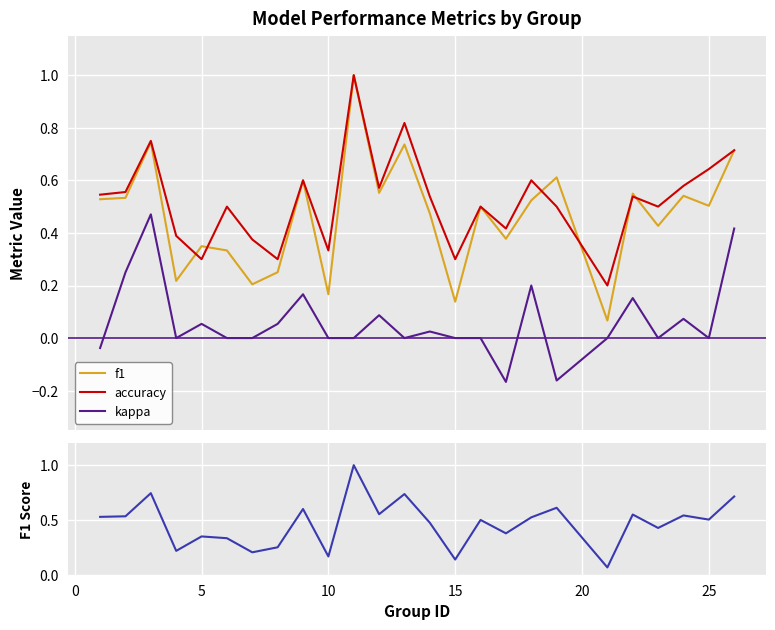

True or false: accuracy and kappa cross at least once.

False